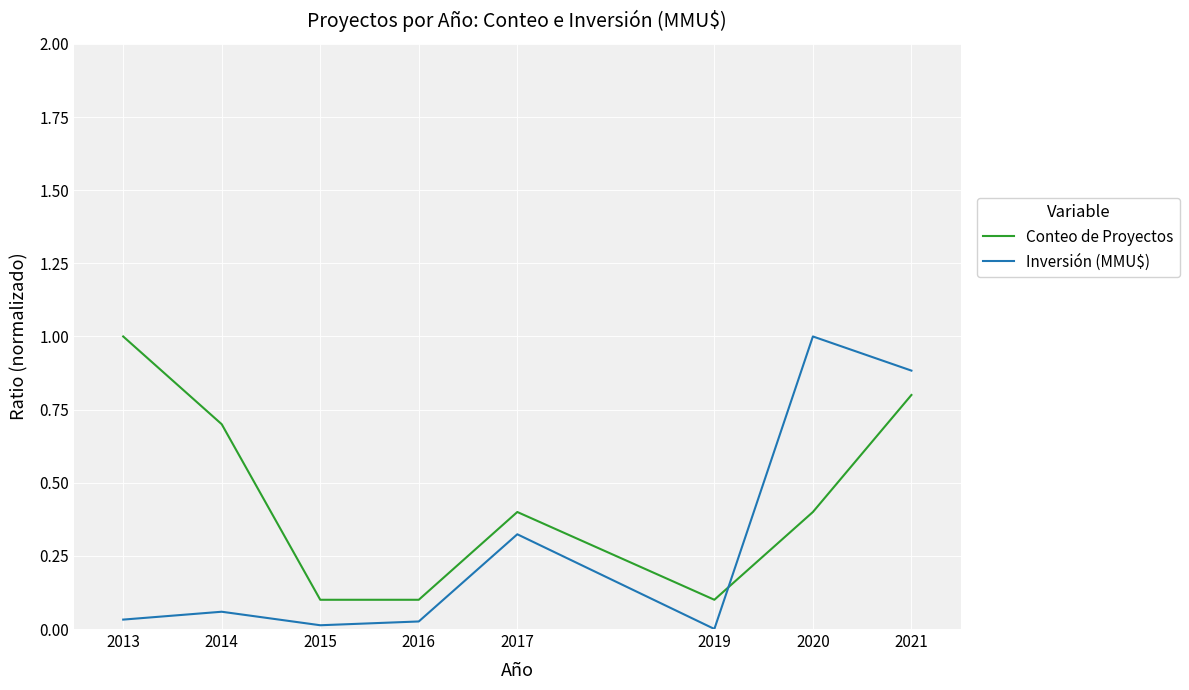

Is it true that Inversión (MMU$) equals 0.0 at 2015?

True